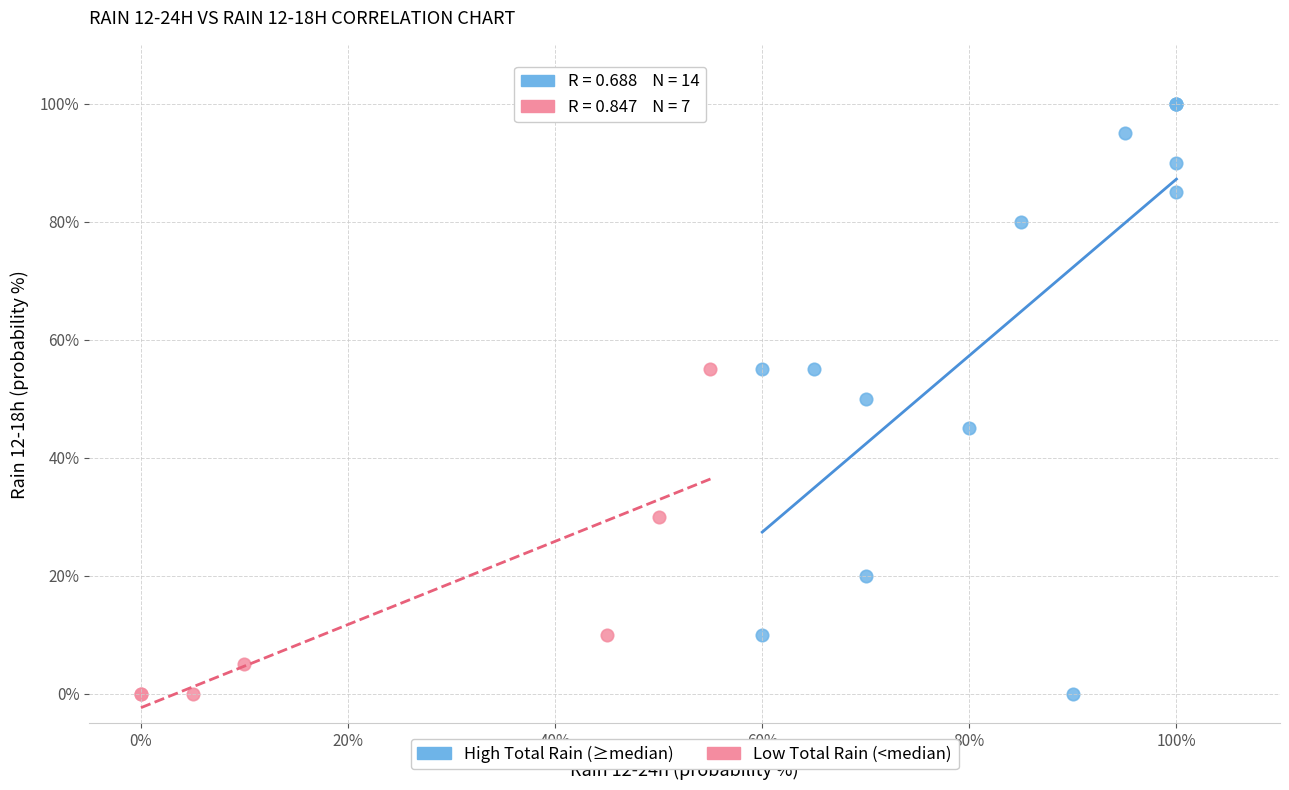

Which series has the widest spread of Y values?

High Total Rain (≥median)